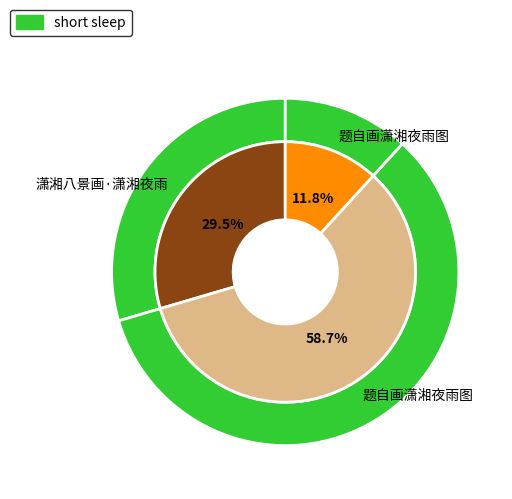

What percentage is the 题自画潇湘夜雨图 slice, to the nearest percent?

59%